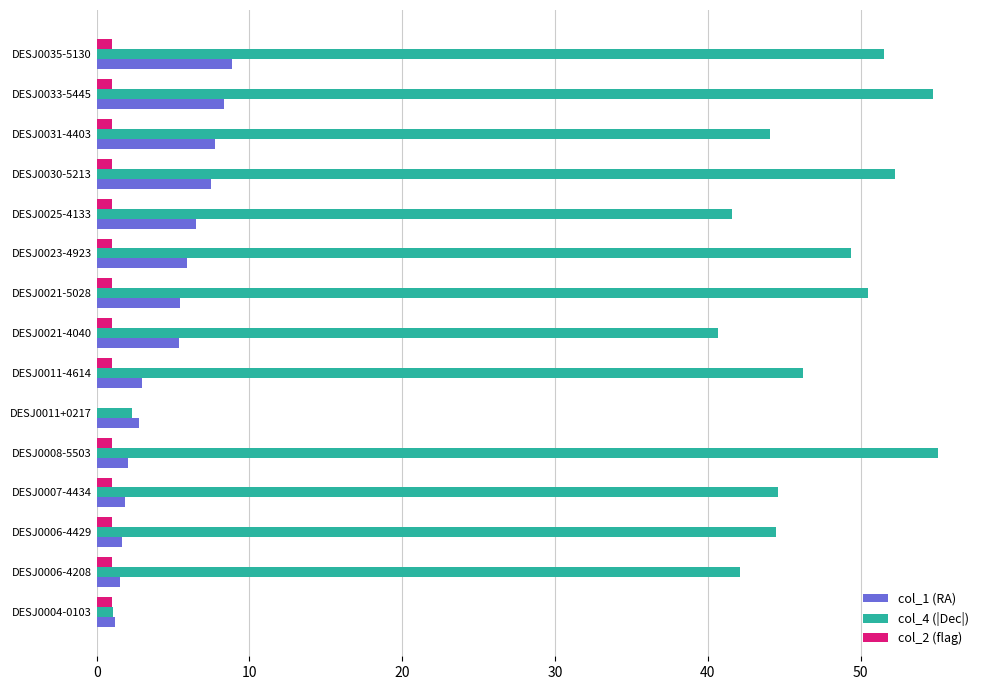

What is the sum of all col_4 (|Dec|) values?

620.5